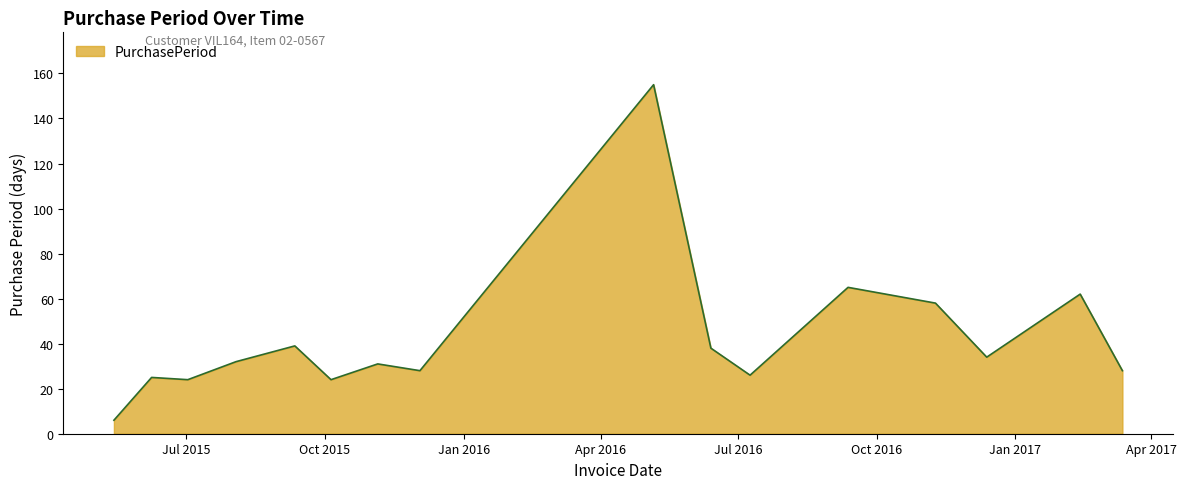

Does the chart have visible grid lines?

No